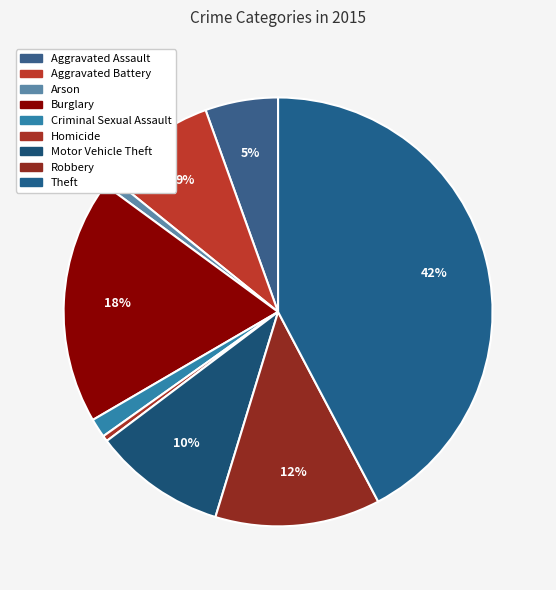

How many slices are in this pie chart?

9